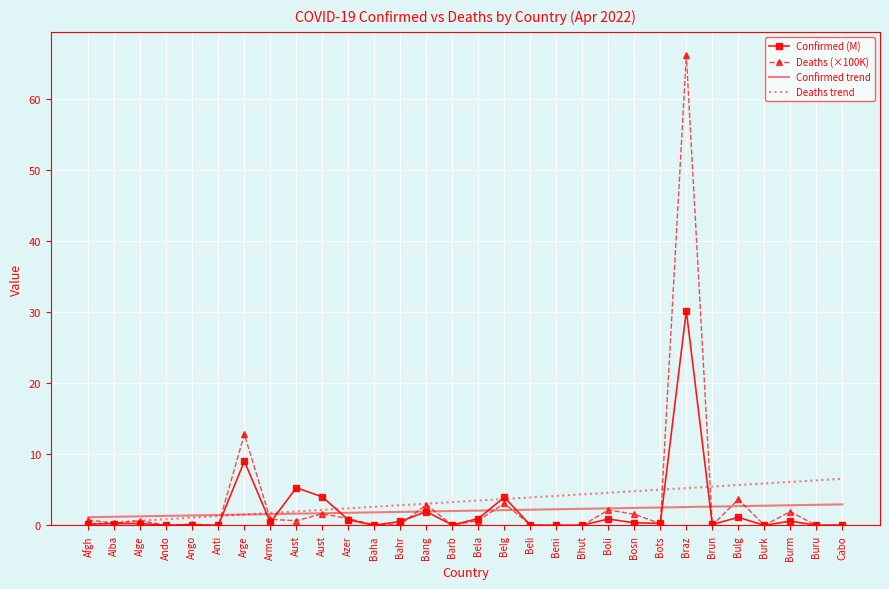

What is the sum of all Deaths trend values?

102.0